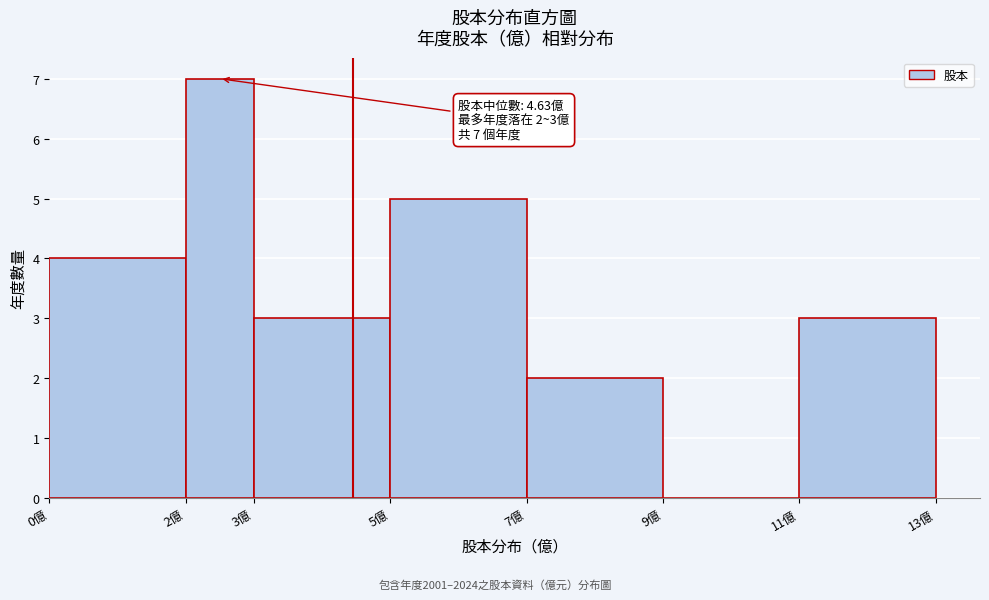

Which range on the x-axis has the tallest bar?

2 to 3